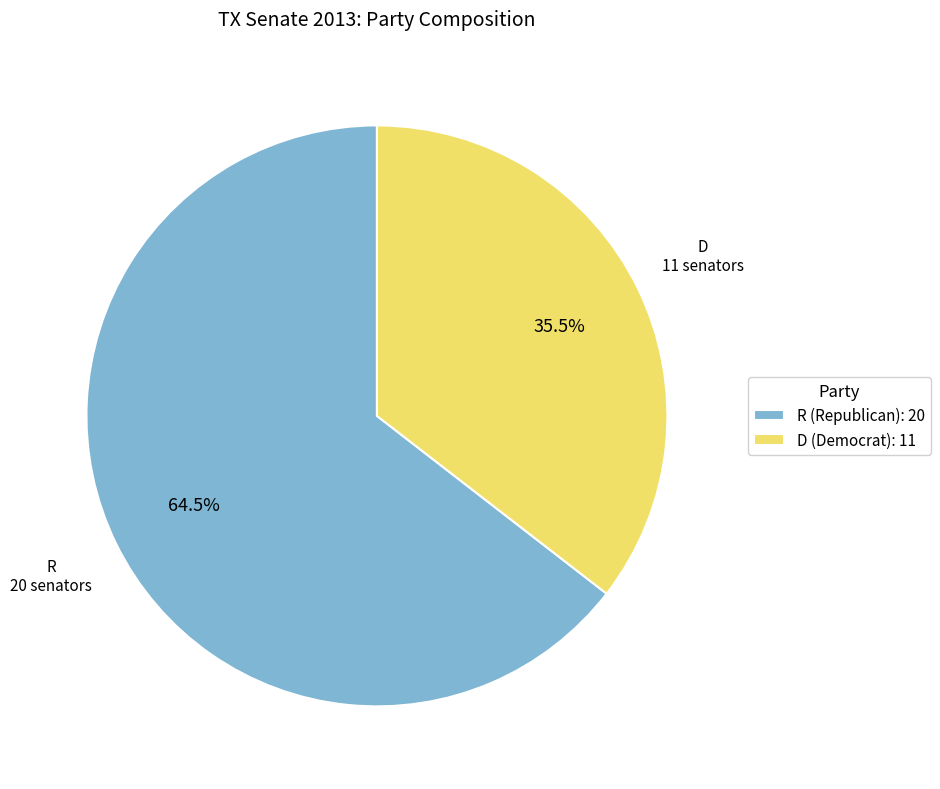

How many segments does this pie chart have?

2